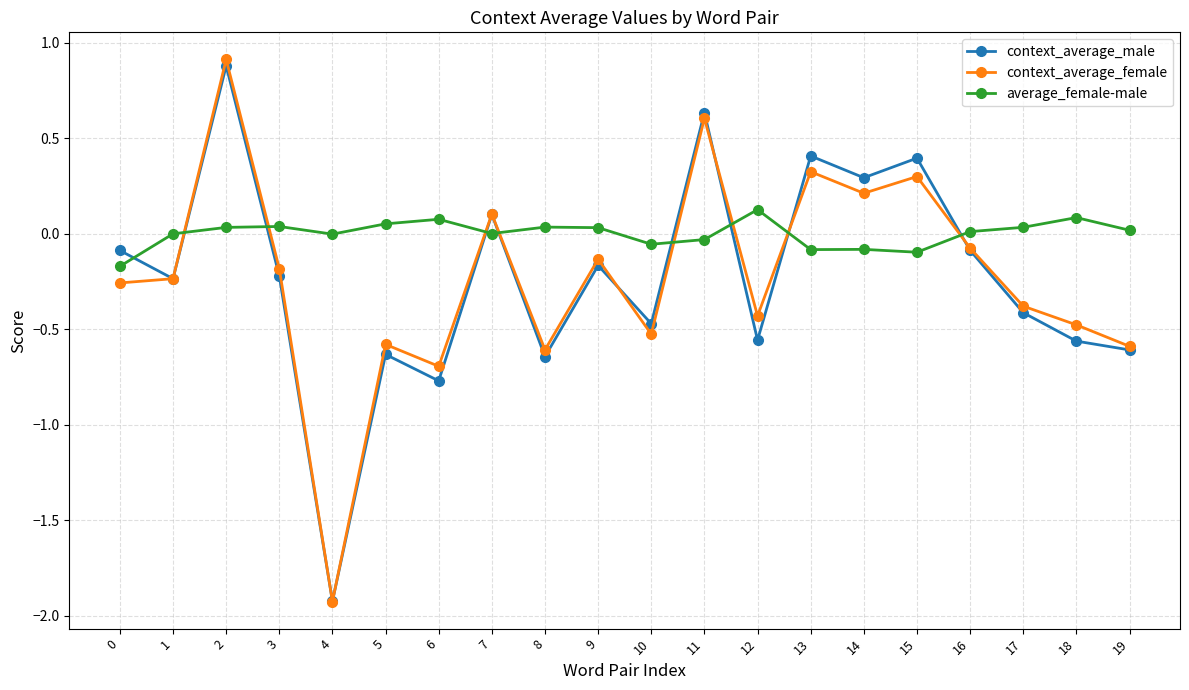

Which series has the largest total across all categories?

average_female-male